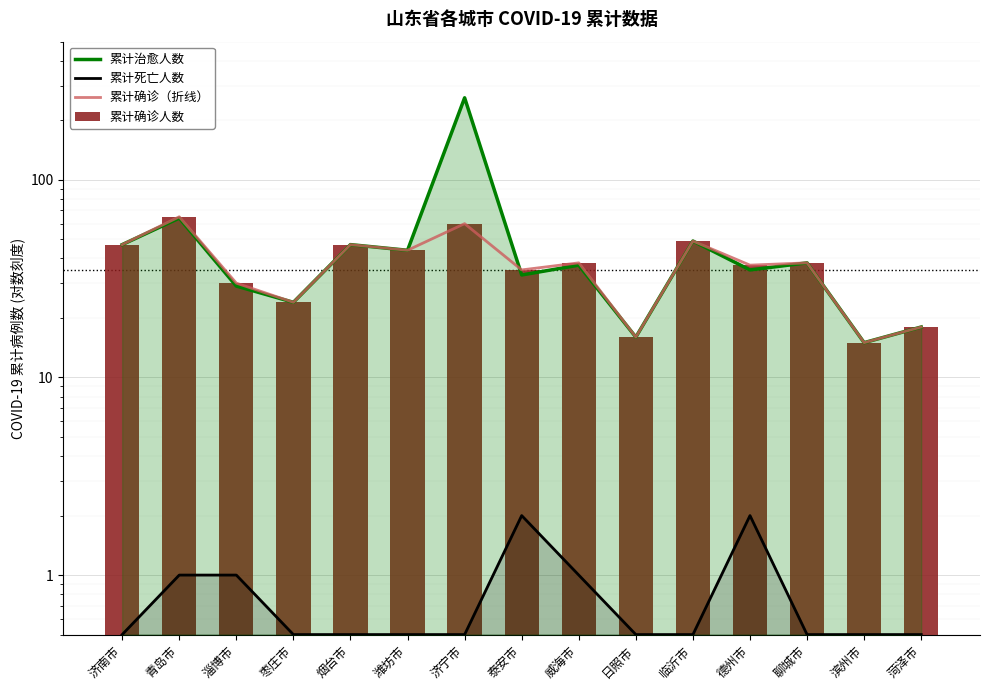

Which series has the largest range (max minus min)?

累计治愈人数